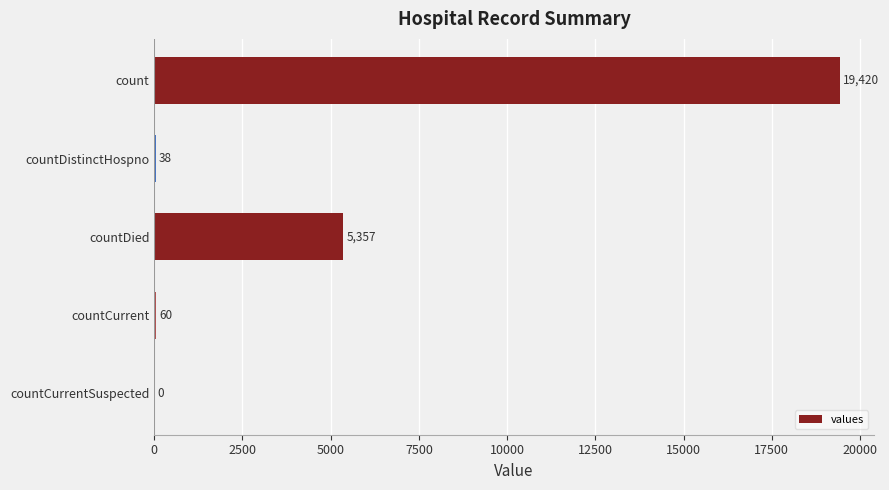

Reading top to bottom, list all the values displayed in this chart.

count=19420	countDistinctHospno=38	countDied=5357	countCurrent=60	countCurrentSuspected=0